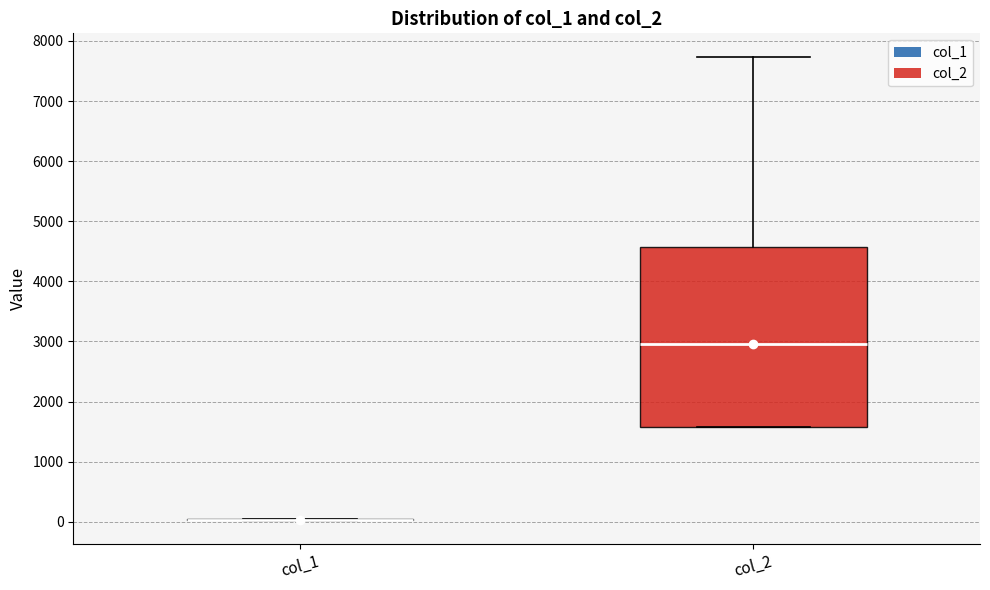

Reading left to right, read every box against the y-axis: the position of its median line, the range the box covers, and the ends of its whiskers. The values are not printed on the chart, so give them approximately, as read against the axis.

col_1: box collapsed to a line at 0, whiskers 0 to 0
col_2: median 3000, box 1600 to 4600, whiskers 1600 to 7700